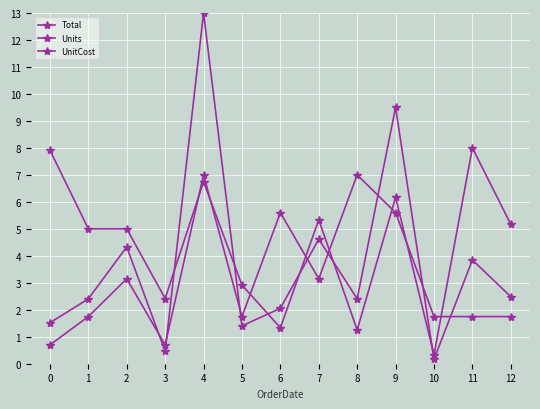

Does the chart have visible grid lines?

Yes